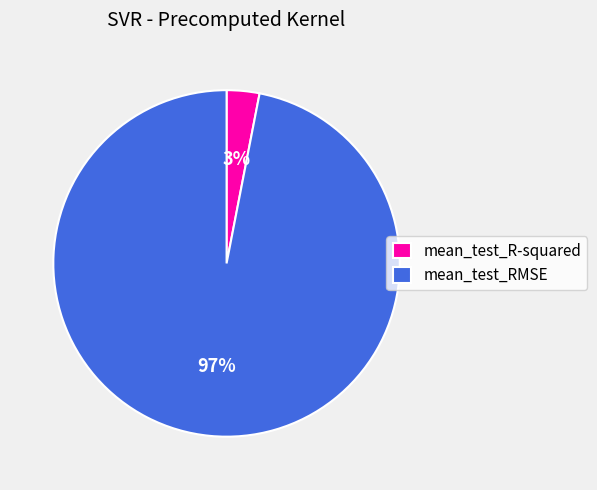

To the nearest percent, what percentage of the pie is mean_test_R-squared?

3%